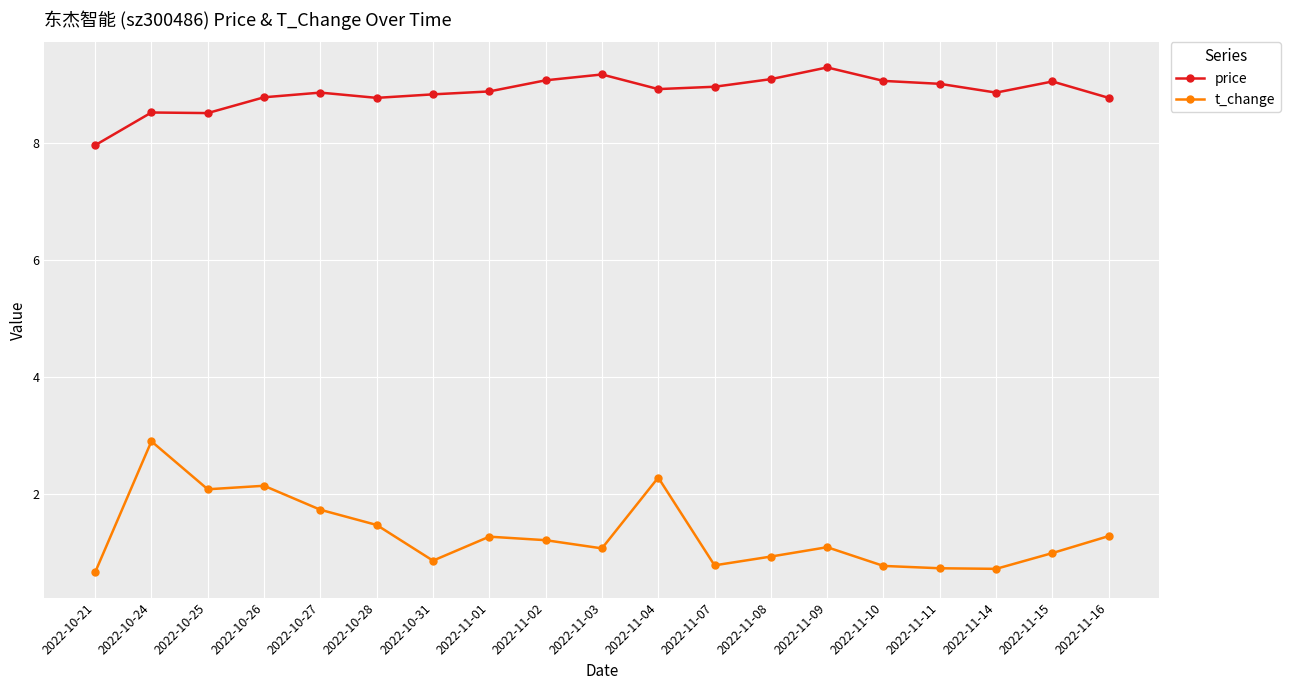

Is it true that t_change equals 0.5 at 2022-10-31?

False